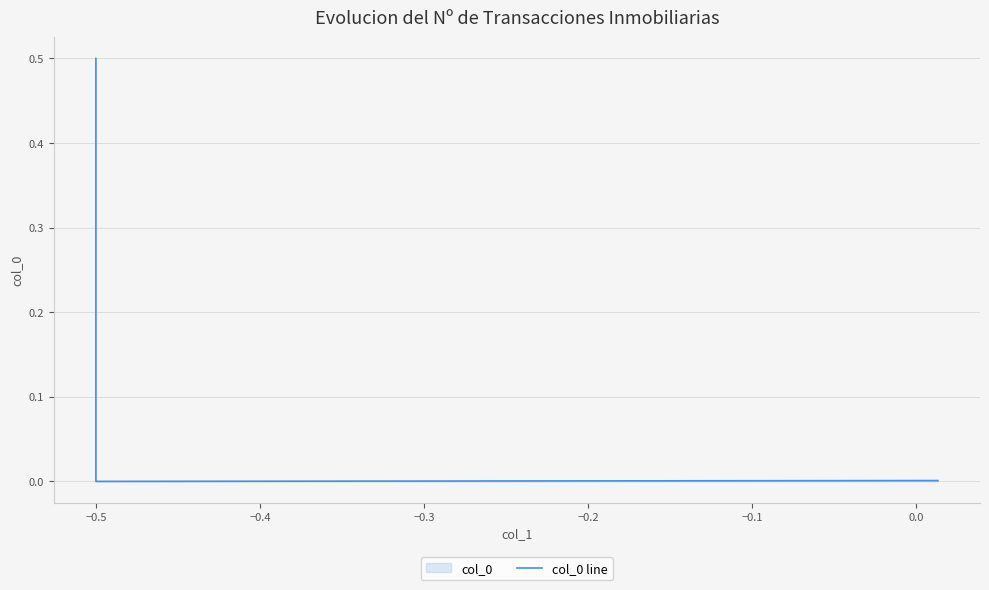

How many distinct data groups are displayed?

1